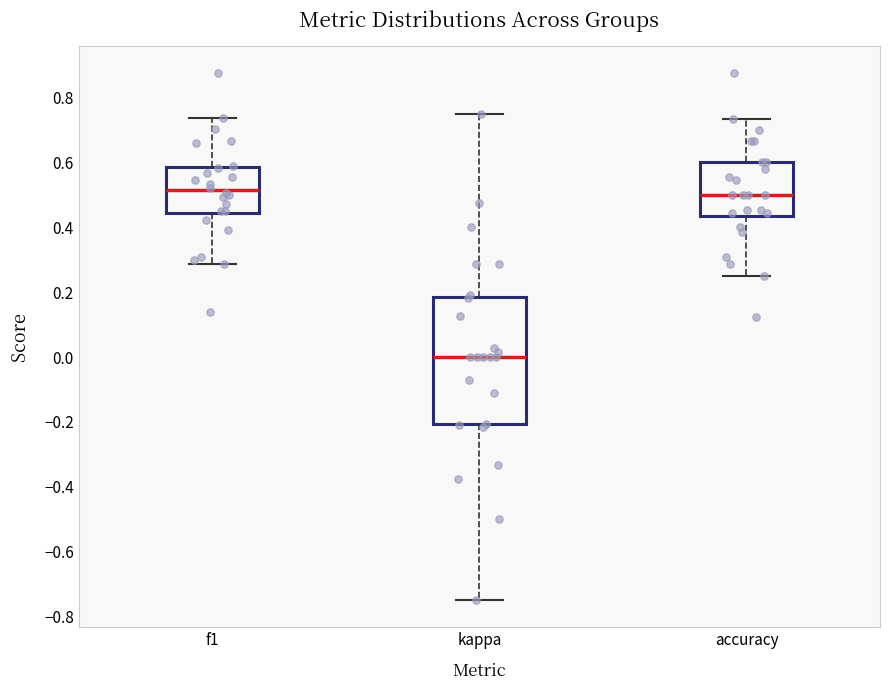

Reading left to right, transcribe this box plot: for each box, give where its median line is, the range the box spans, and where its two whiskers end, as read against the y-axis. The values are not printed on the chart, so give them approximately, as read against the axis.

f1: median 0.52, box 0.44 to 0.58, whiskers 0.28 to 0.74
kappa: median 0.00, box -0.20 to 0.18, whiskers -0.74 to 0.76
accuracy: median 0.50, box 0.44 to 0.60, whiskers 0.26 to 0.74